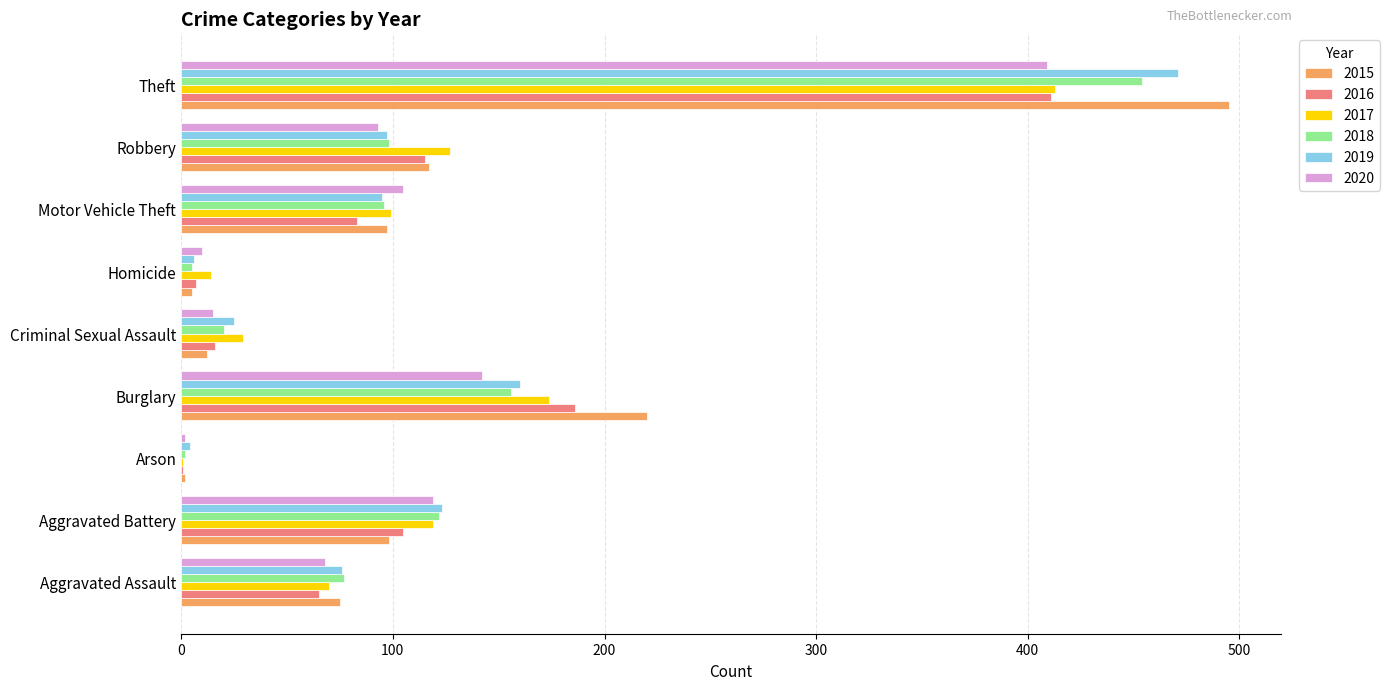

At which category is the sum across all series the highest?

Theft